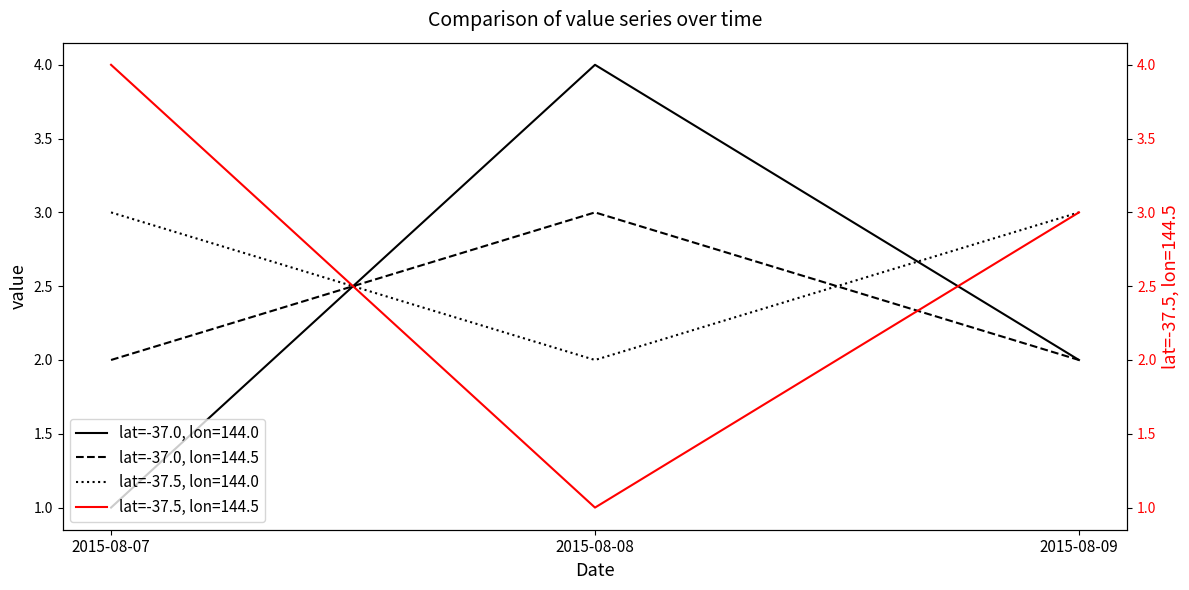

Is the value of lat_-37.5_144.5 at 2015-08-09 greater than the value of lat_144.0 at 2015-08-09?

Yes